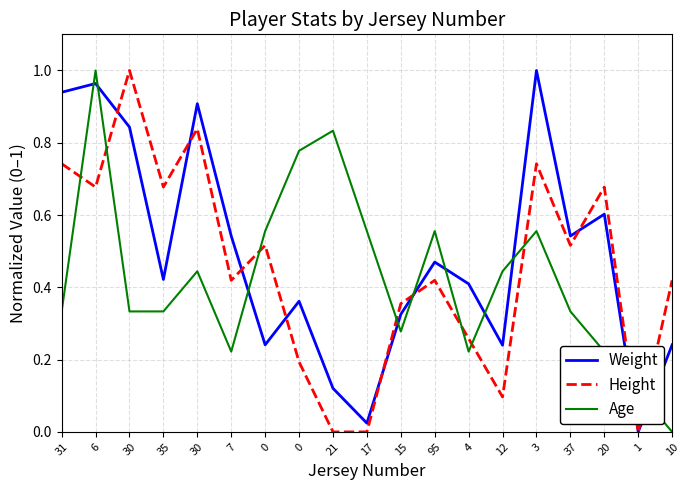

Which series has the largest total across all categories?

Weight